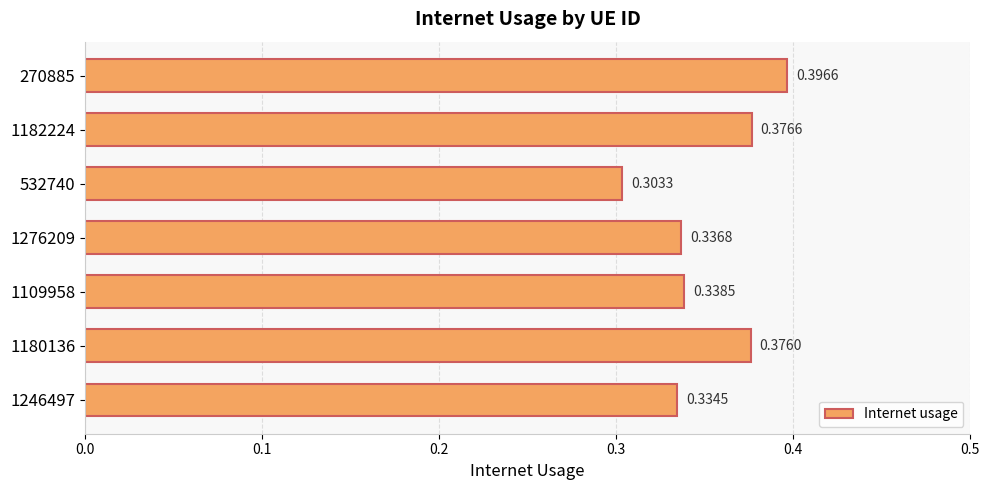

List the labels in order of value, smallest first.

532740, 1246497, 1276209, 1109958, 1180136, 1182224, 270885